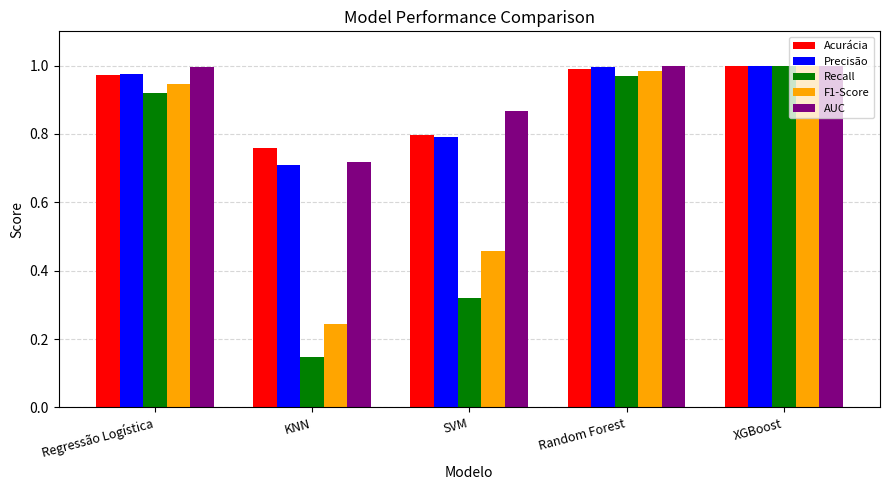

Which series has the largest total across all categories?

AUC